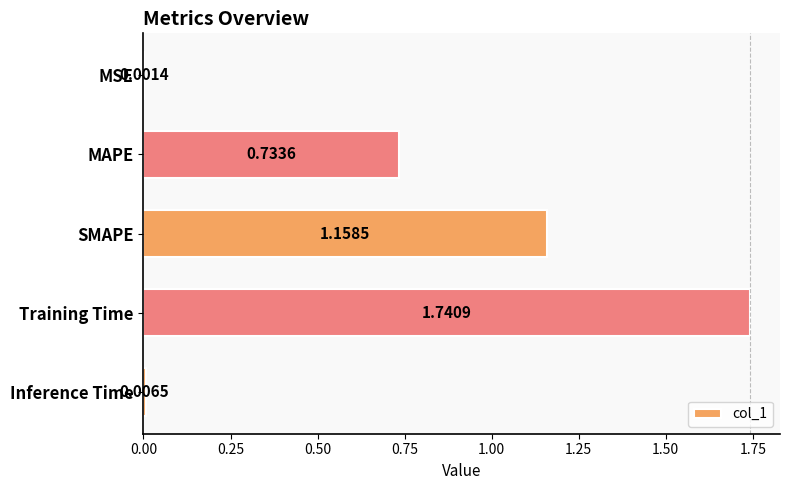

Does the chart contain stacked bars?

No